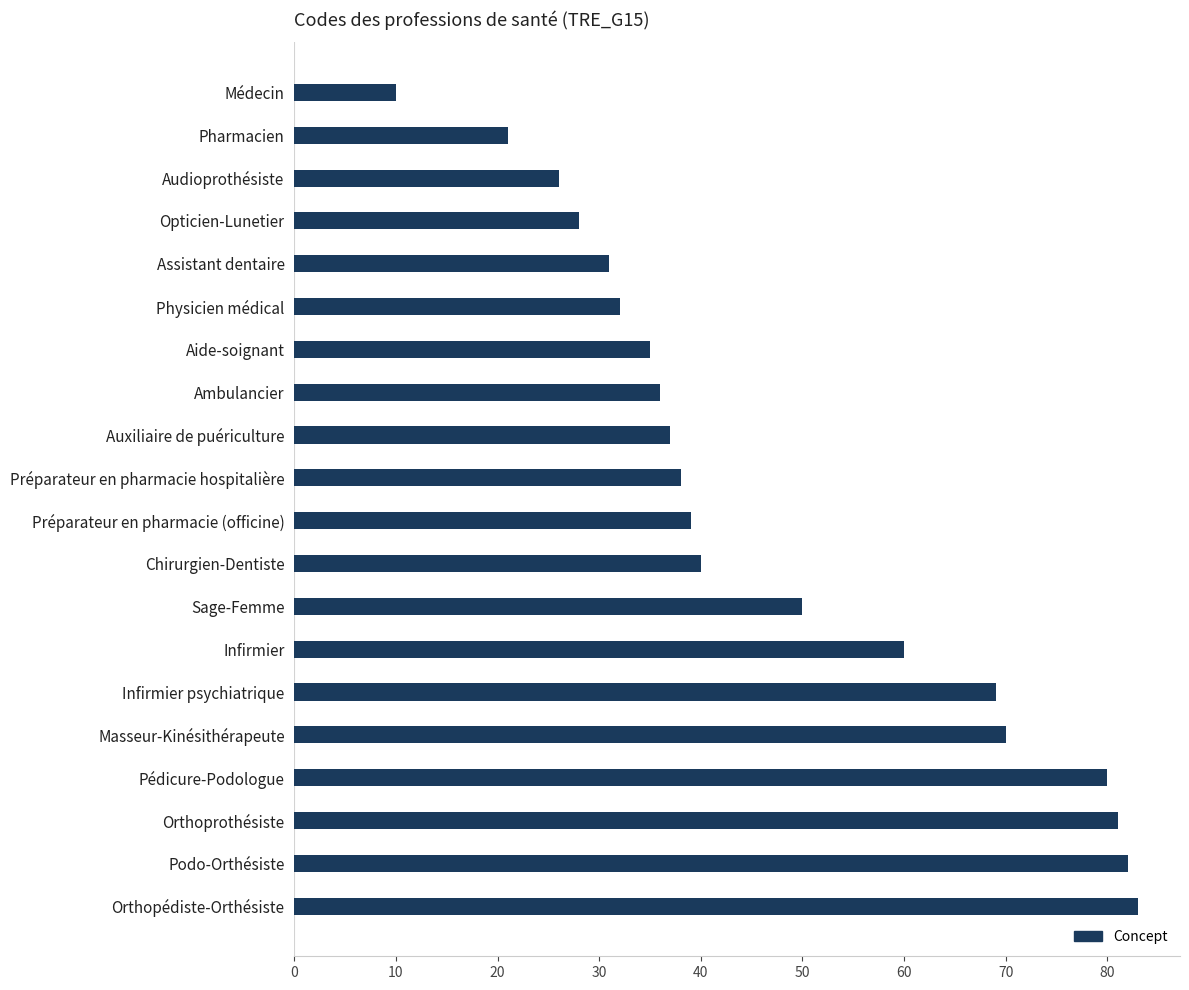

Reading top to bottom, transcribe all the data shown in this chart.

10	21	26	28	31	32	35	36	37	38	39	40	50	60	69	70	80	81	82	83